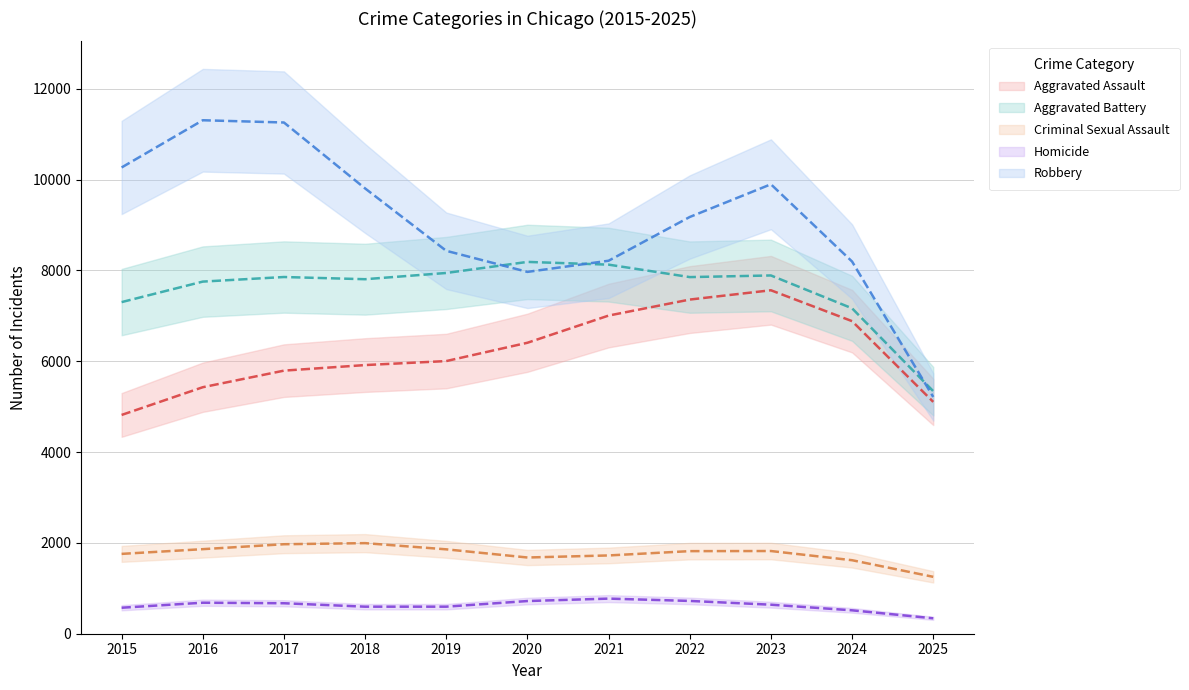

True or false: Aggravated Assault and Criminal Sexual Assault cross at least once.

False